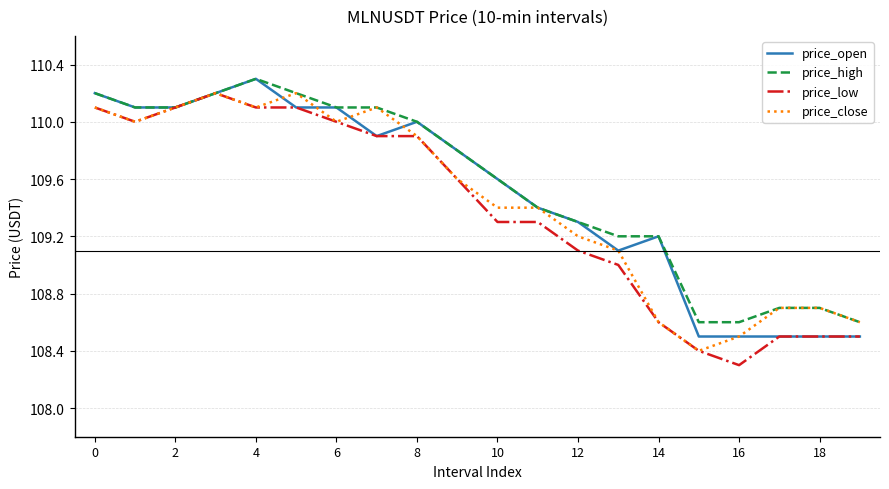

What is the smallest value displayed?

108.3